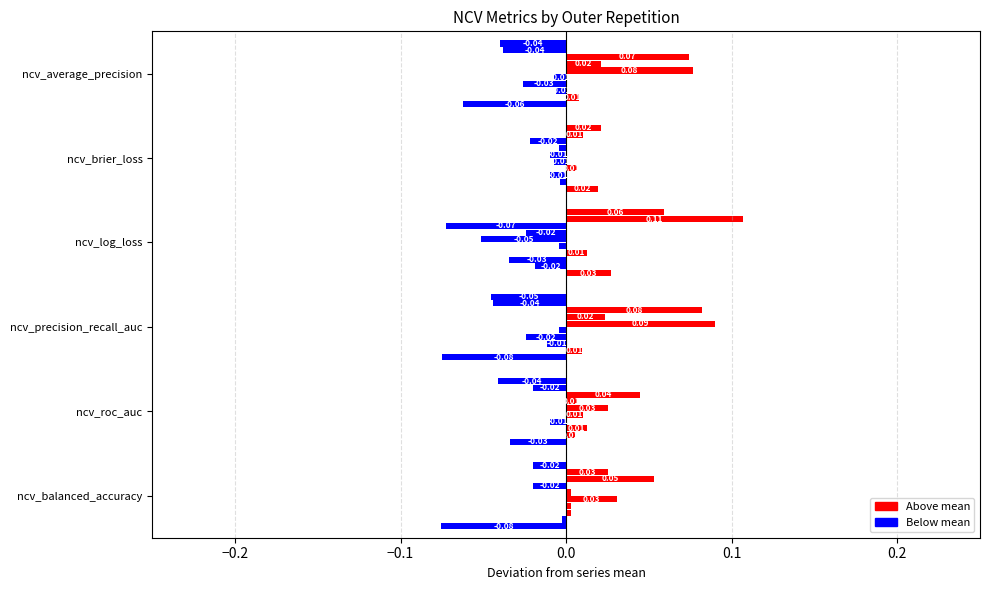

What is the sum of the ncv_brier_loss values at outer-repetition6 and outer-repetition0?

0.3